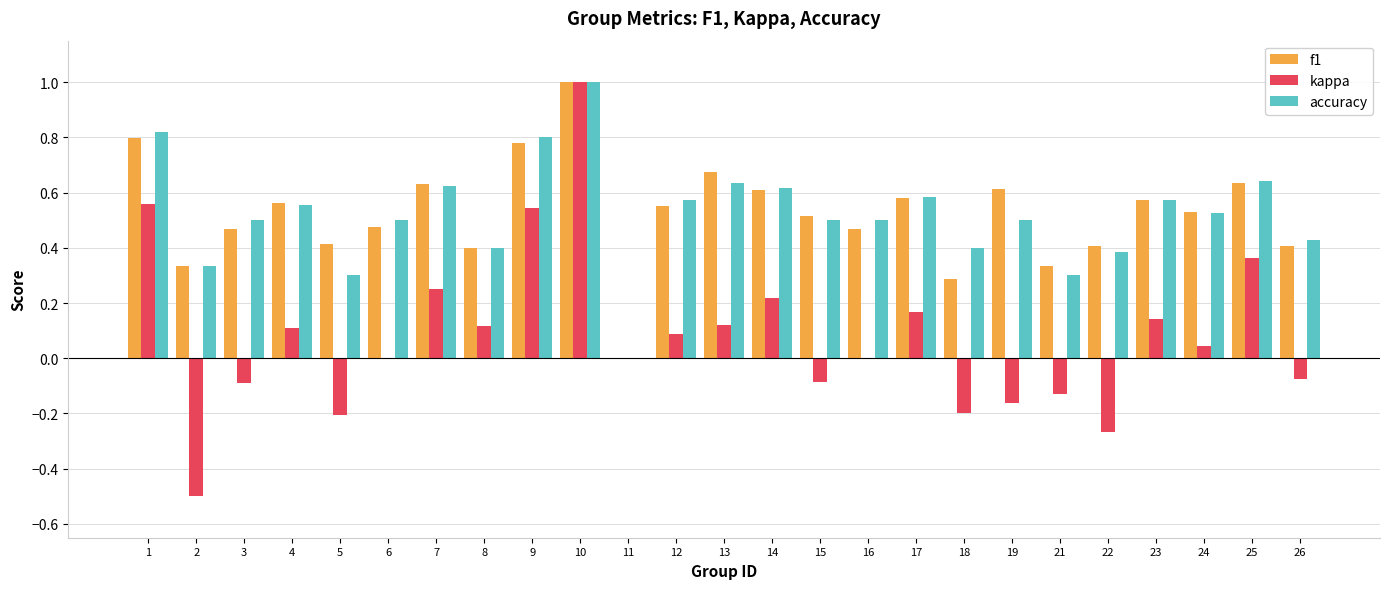

Count the number of data series in this chart.

3